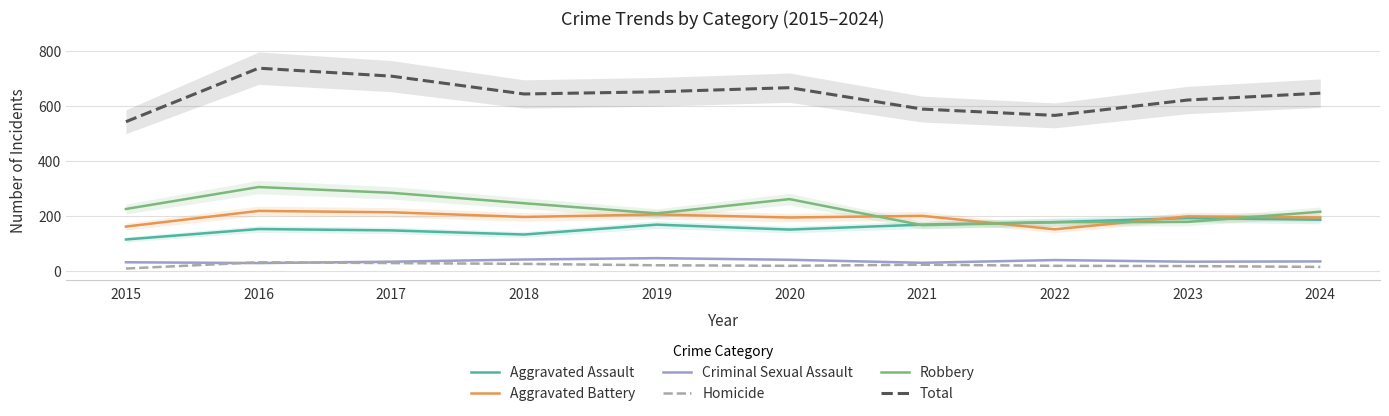

Rank the categories by Criminal Sexual Assault value from highest to lowest.

2019, 2018, 2020, 2022, 2024, 2017, 2023, 2015, 2021, 2016